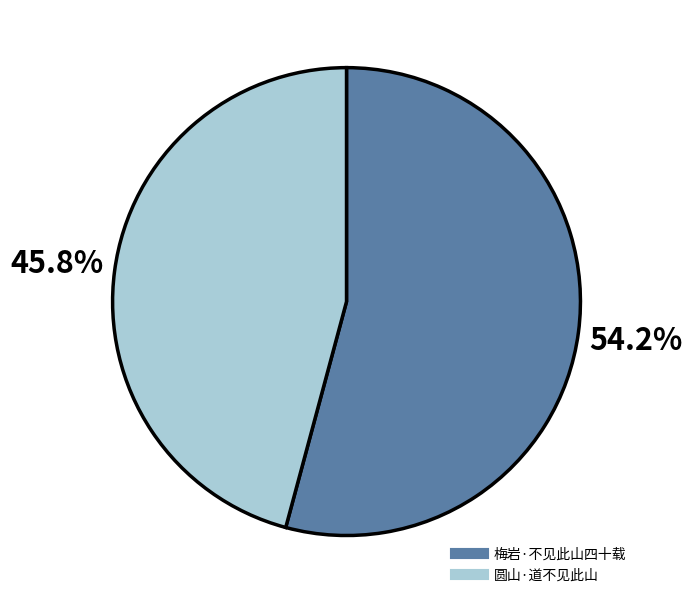

Is it true that 圆山·道不见此山 is 31% of the pie?

False